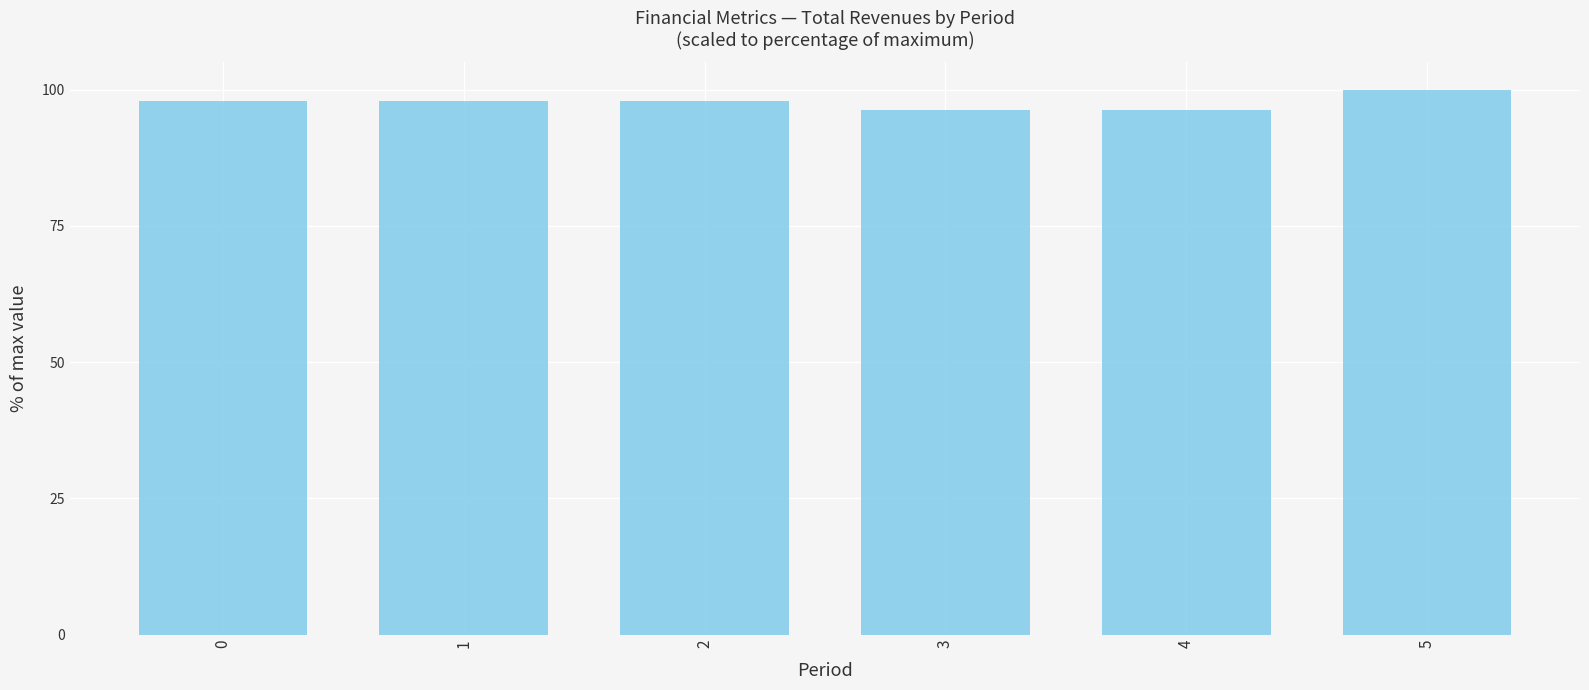

What is the value of the 1st bar from the left?

97.8